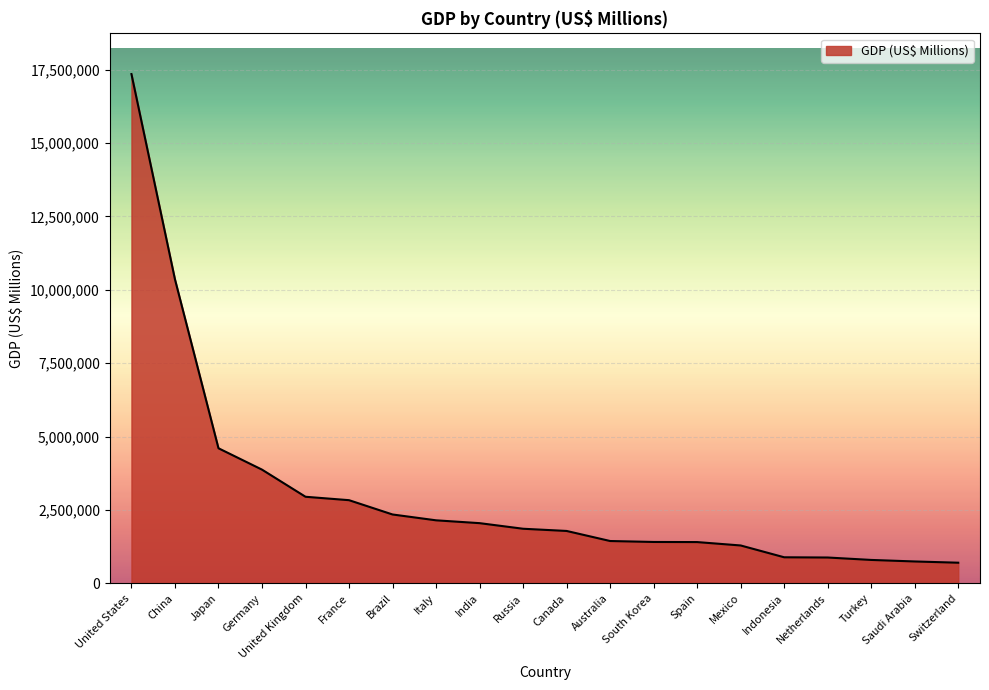

Which category has the highest value across all series?

United States